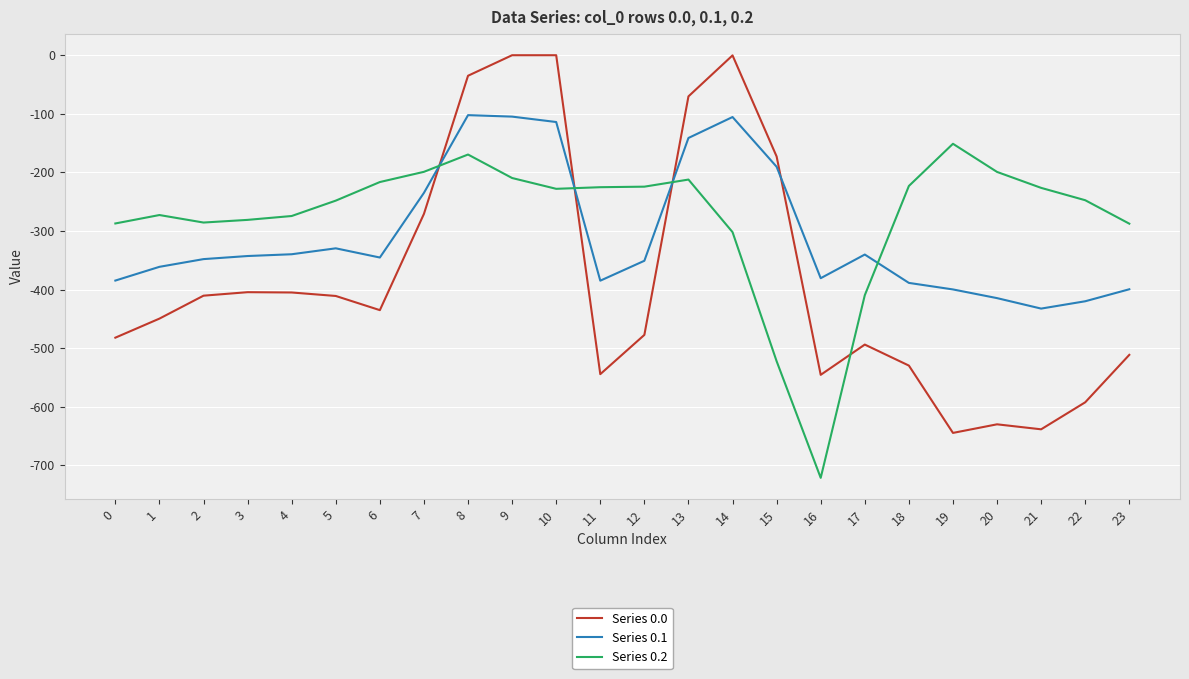

What is the average value of the Series 0.0 series?

-381.4